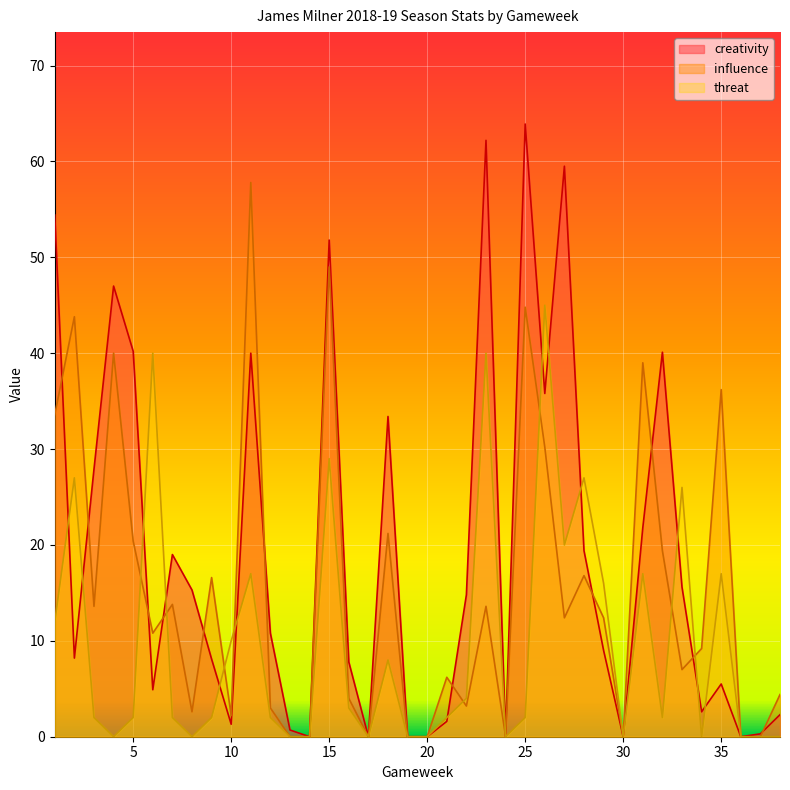

List the series in order of their overall mean, highest first.

creativity, influence, threat